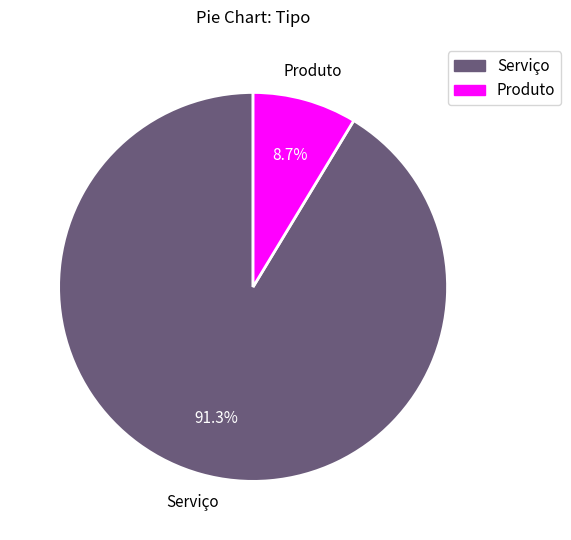

To the nearest percent, what is the difference between the largest and smallest slice percentages?

83%